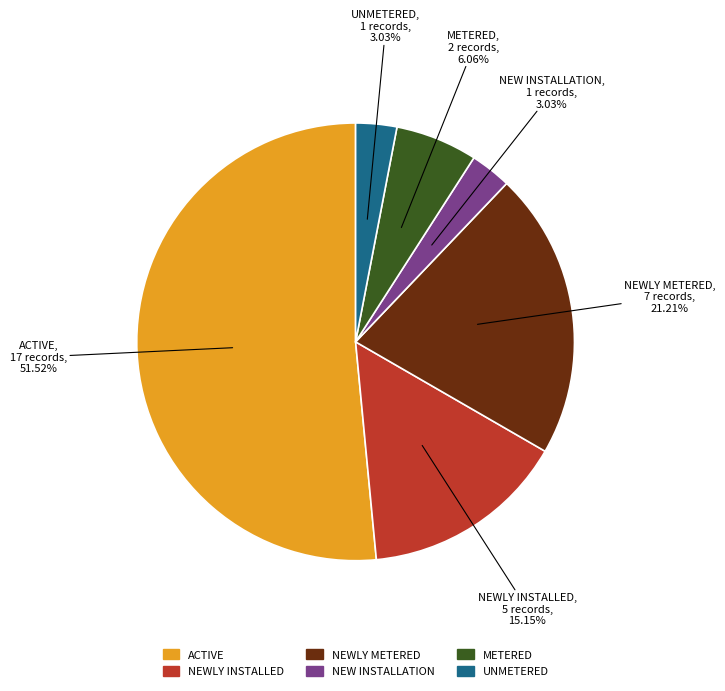

What is the ratio of the value at NEWLY INSTALLED to the value at NEWLY METERED?

0.7